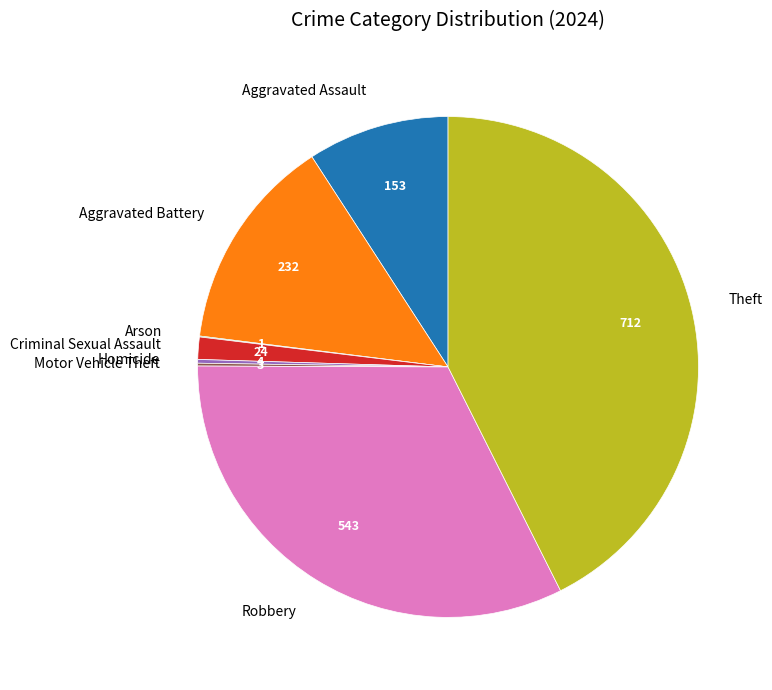

What is the ratio of the value at Robbery to the value at Aggravated Assault?

3.5